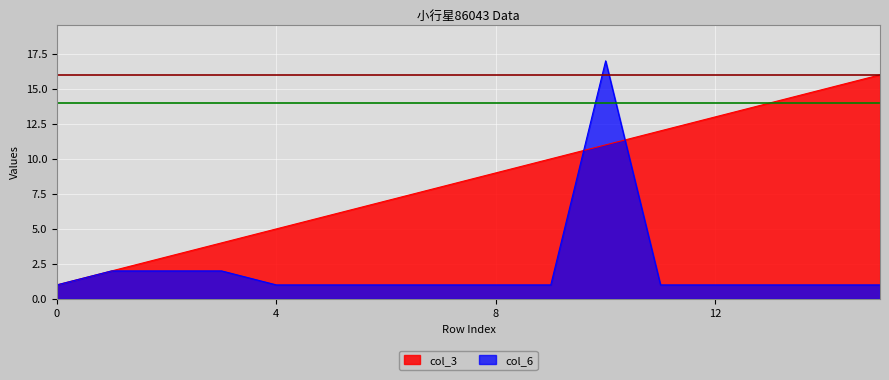

Is it true that col_6 equals 1 at 9?

False